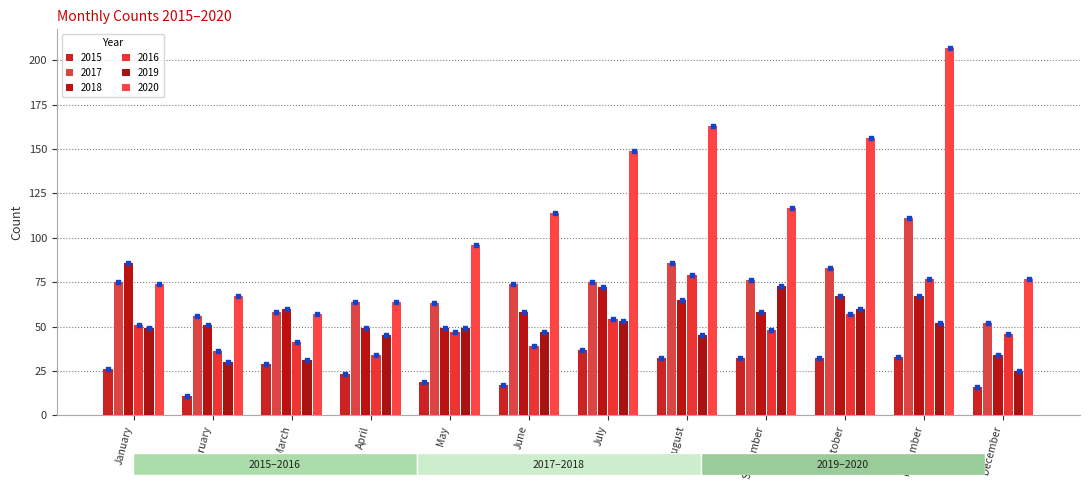

At which category is the sum across all series the highest?

November